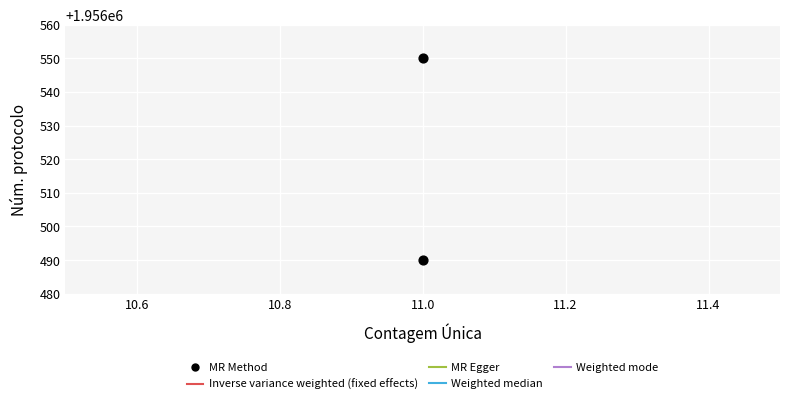

What is the range of Y values (max minus min)?

60